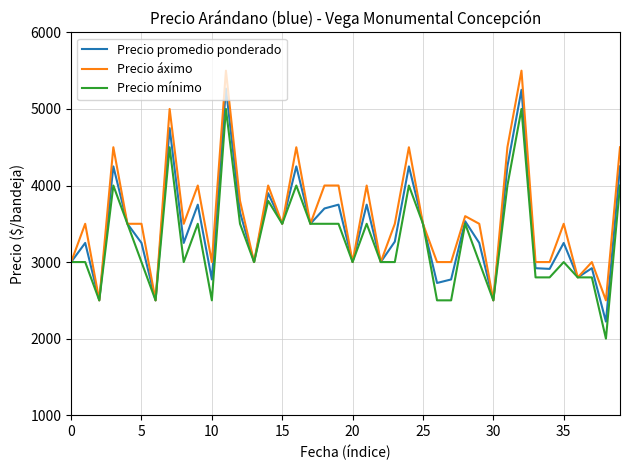

What is the difference between the second highest and minimum values in the Precio promedio ponderado series?

3028